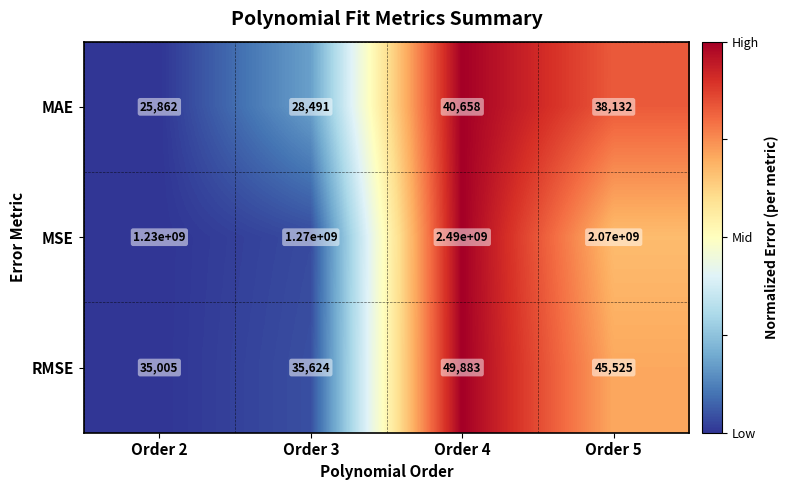

Reading left to right, list all the values displayed in this chart.

MAE: Order 2=25862	Order 3=28491	Order 4=40658	Order 5=38132
MSE: Order 2=1230000000	Order 3=1270000000	Order 4=2490000000	Order 5=2070000000
RMSE: Order 2=35005	Order 3=35624	Order 4=49883	Order 5=45525